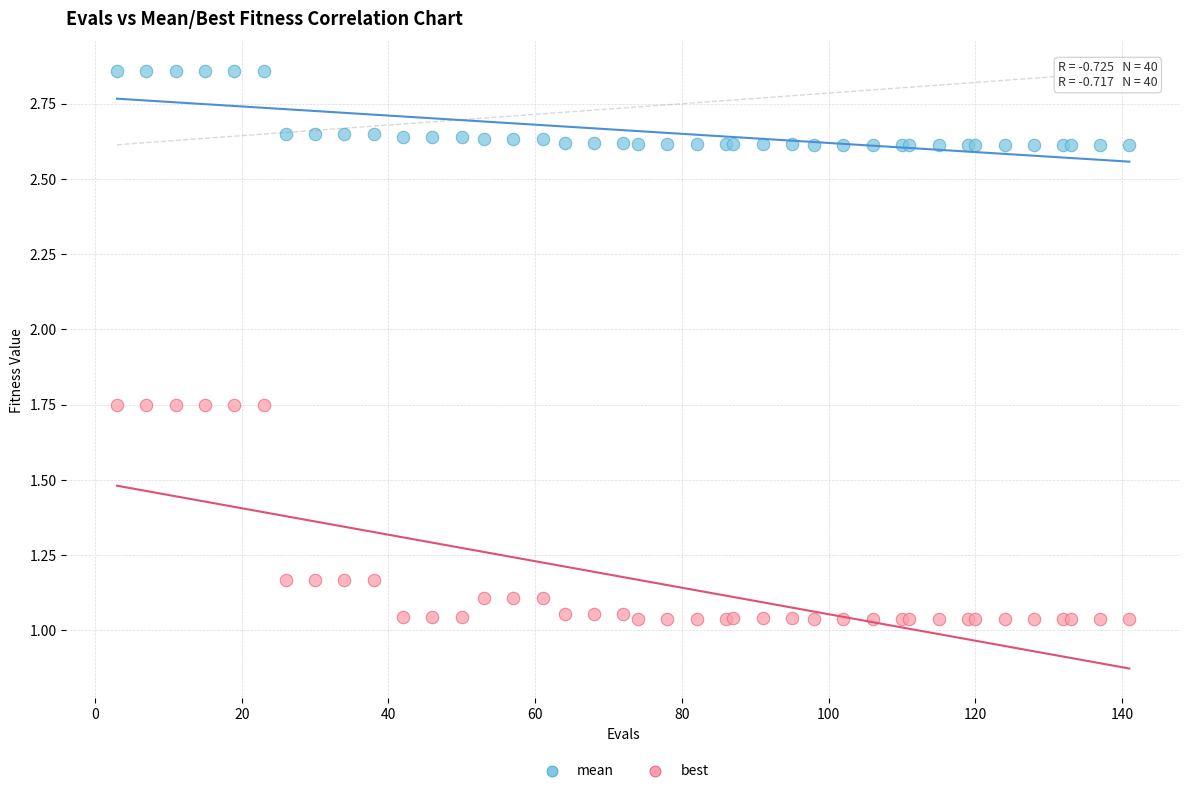

Which series has the widest spread of Y values?

best